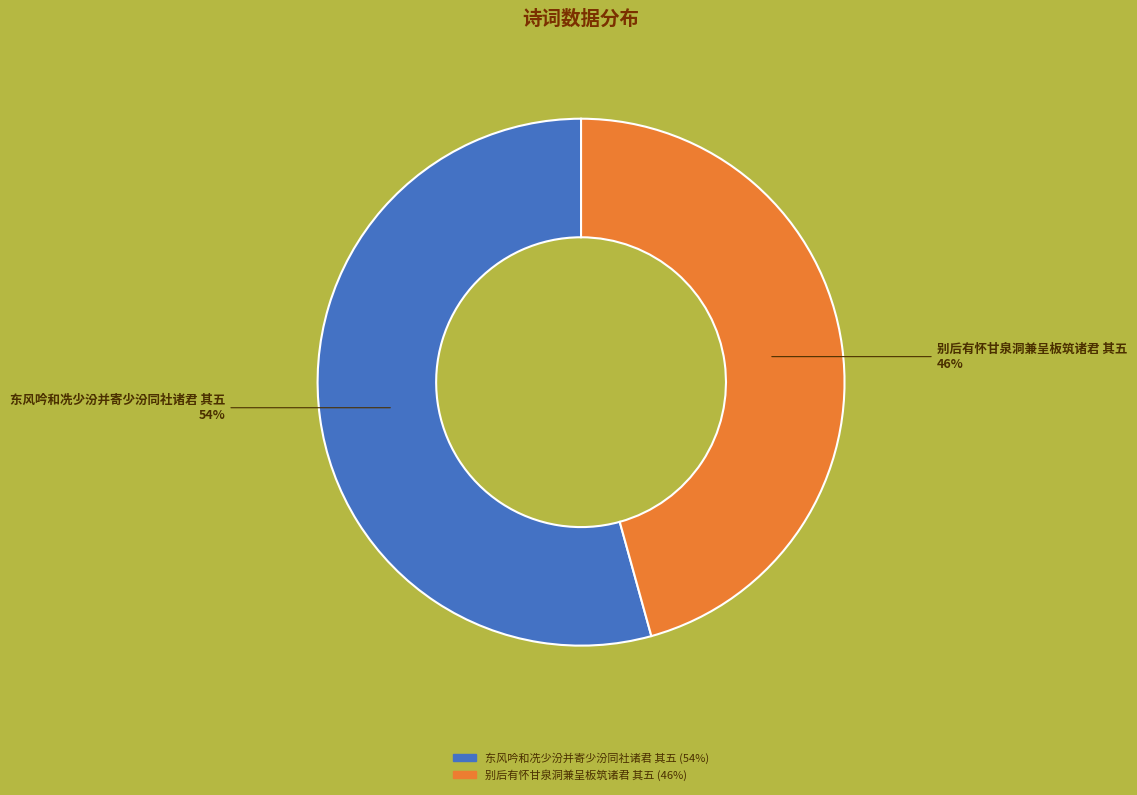

To the nearest percent, what portion does 东风吟和冼少汾并寄少汾同社诸君 其五 represent?

54%